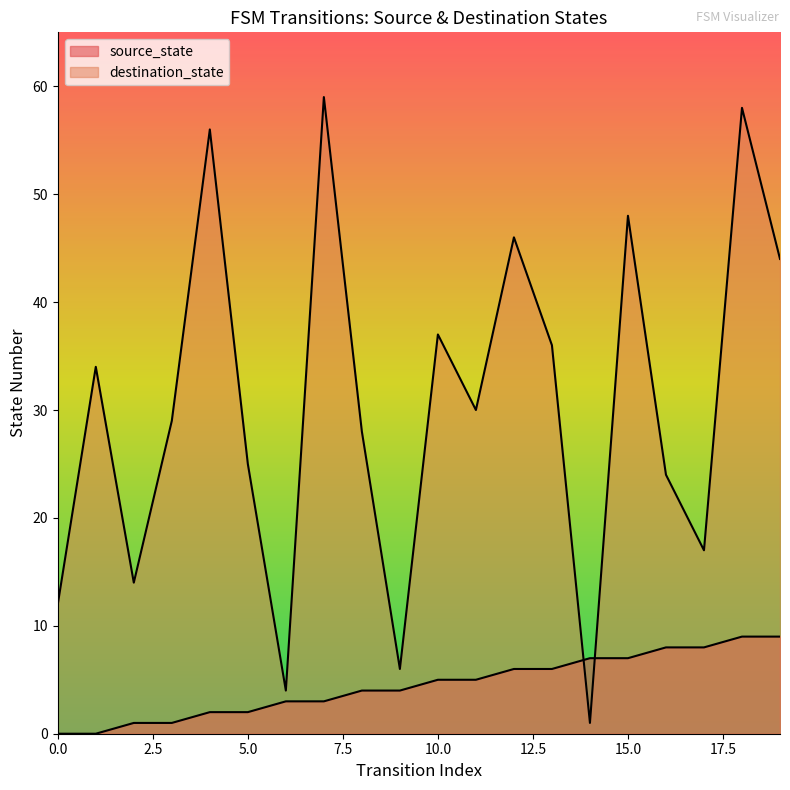

How many lines are shown in the chart?

2